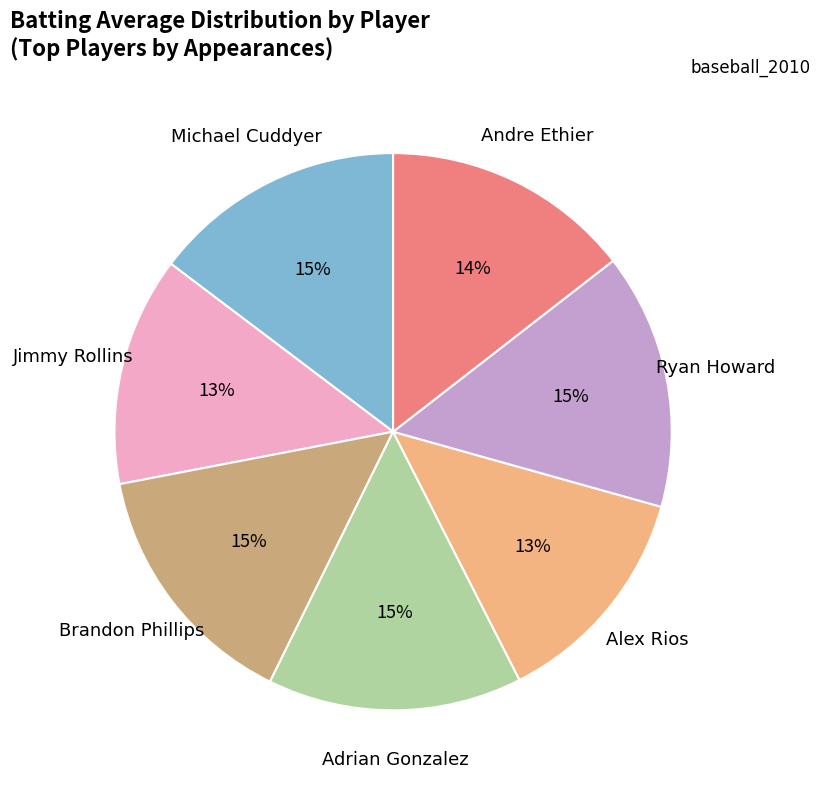

To the nearest percent, what is the difference between the largest and smallest slice percentages?

2%